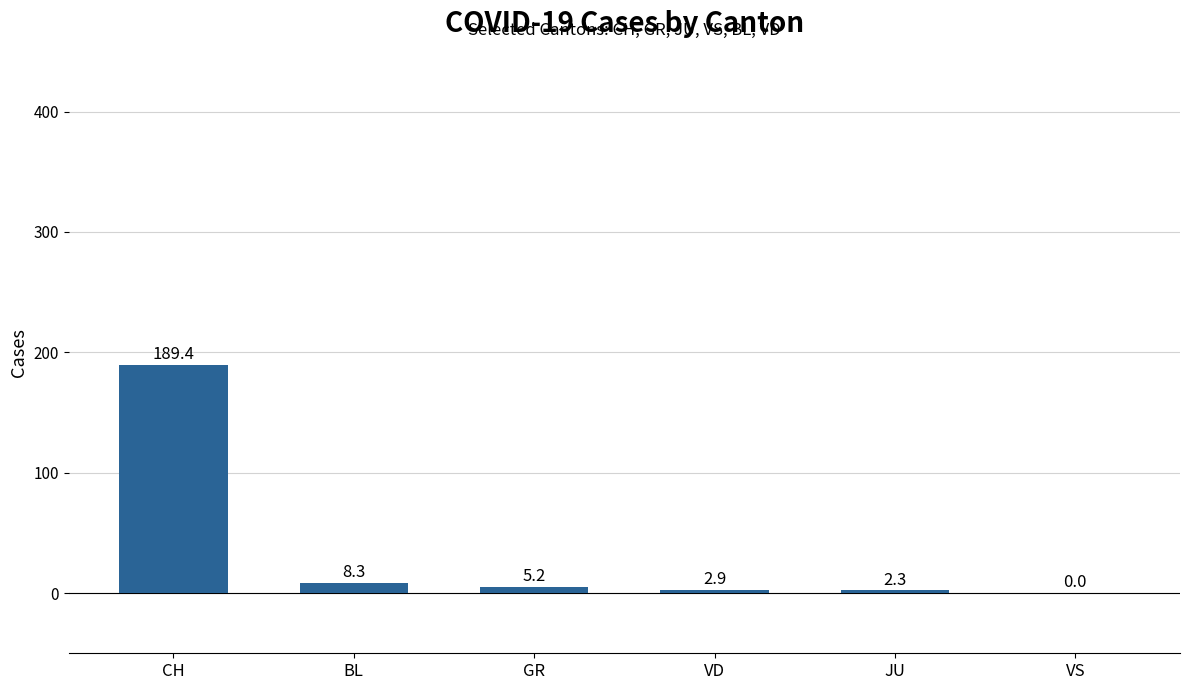

Is it true that the value at GR is 5.2?

True